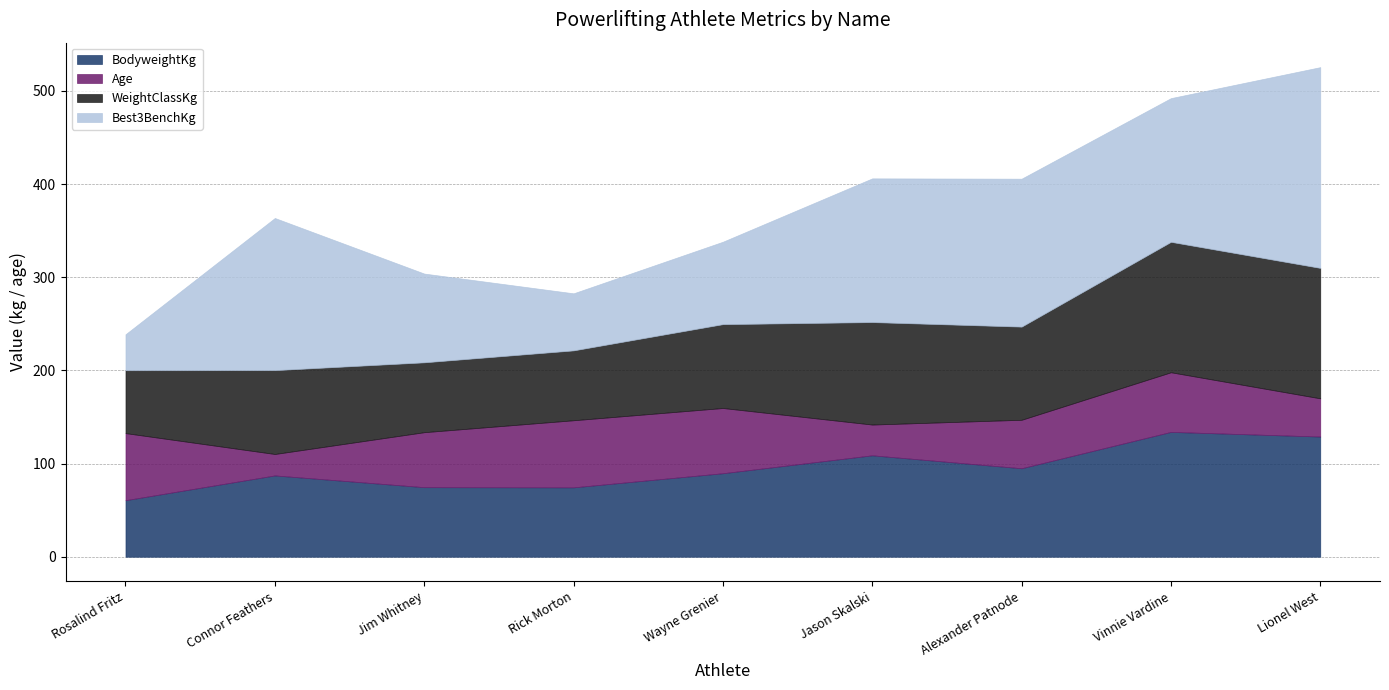

At which category does the chart reach its peak across all series?

Lionel West